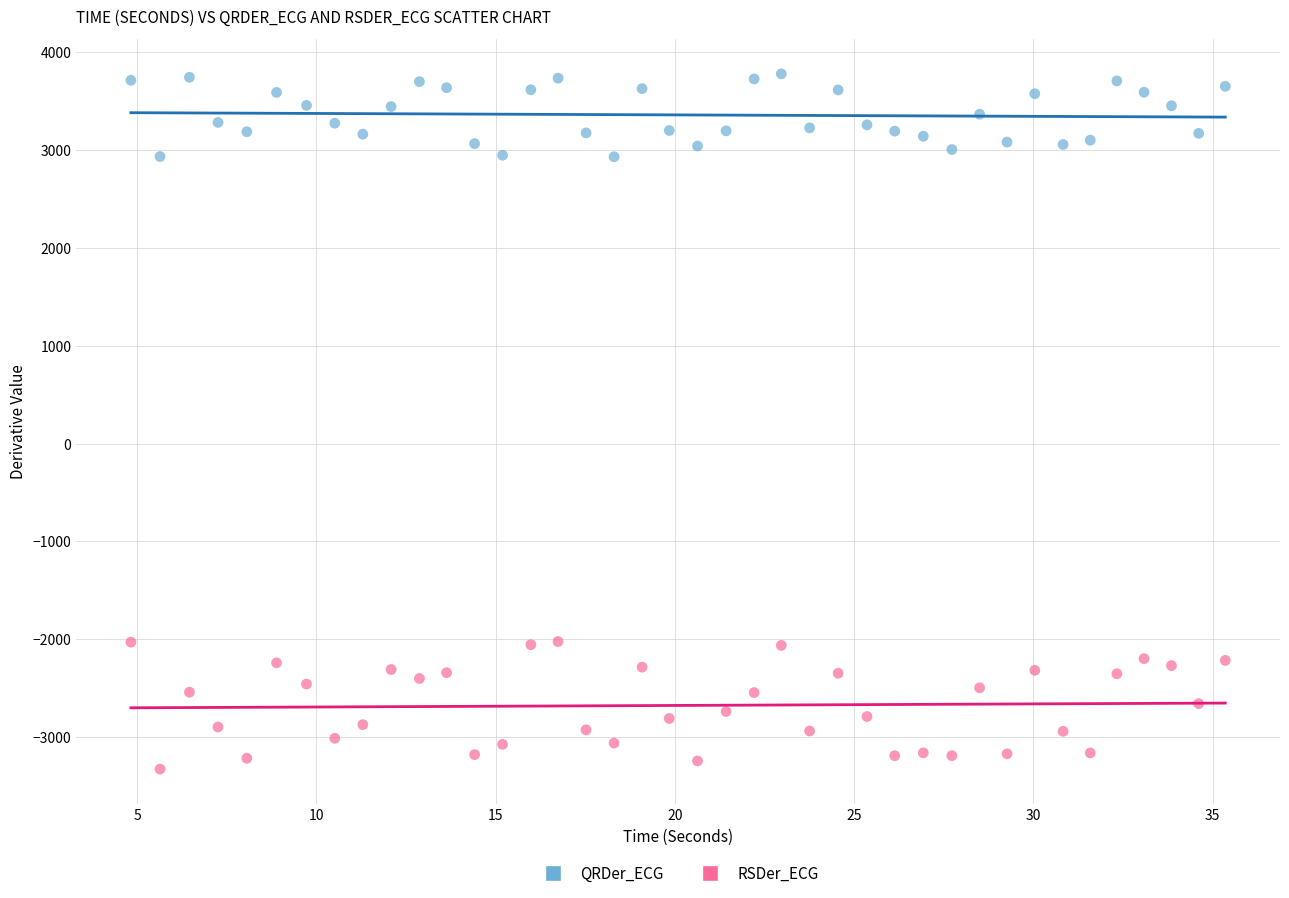

What are all the series names shown in the legend?

QRDer_ECG, RSDer_ECG